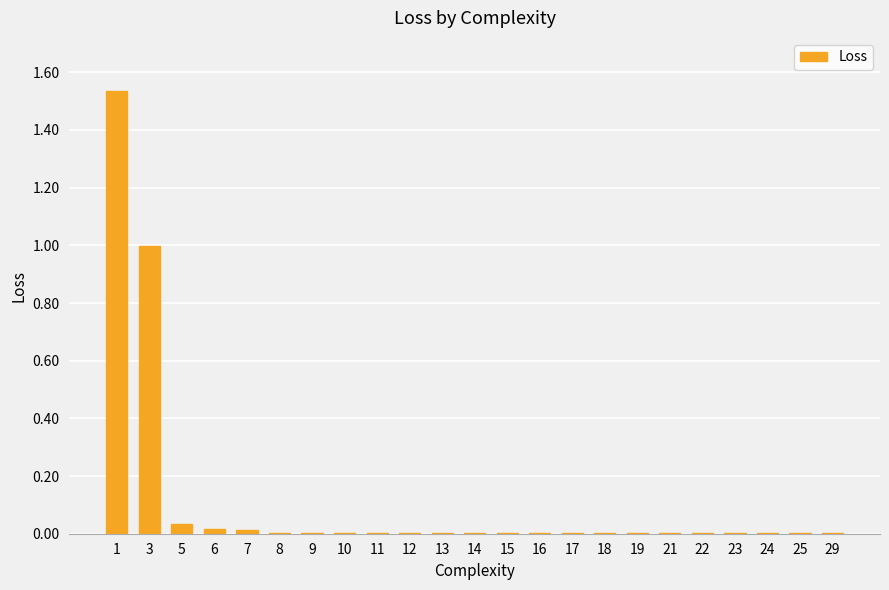

True or false: the data shows 0.0 at 12.

True